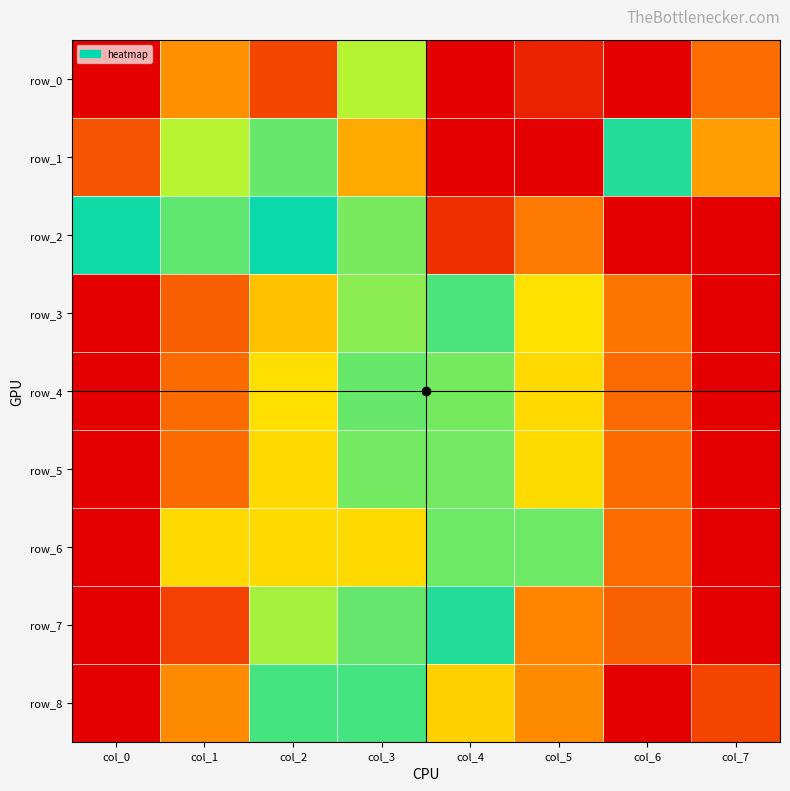

What is the sum of the row_8 values at col_5 and col_2?

0.6